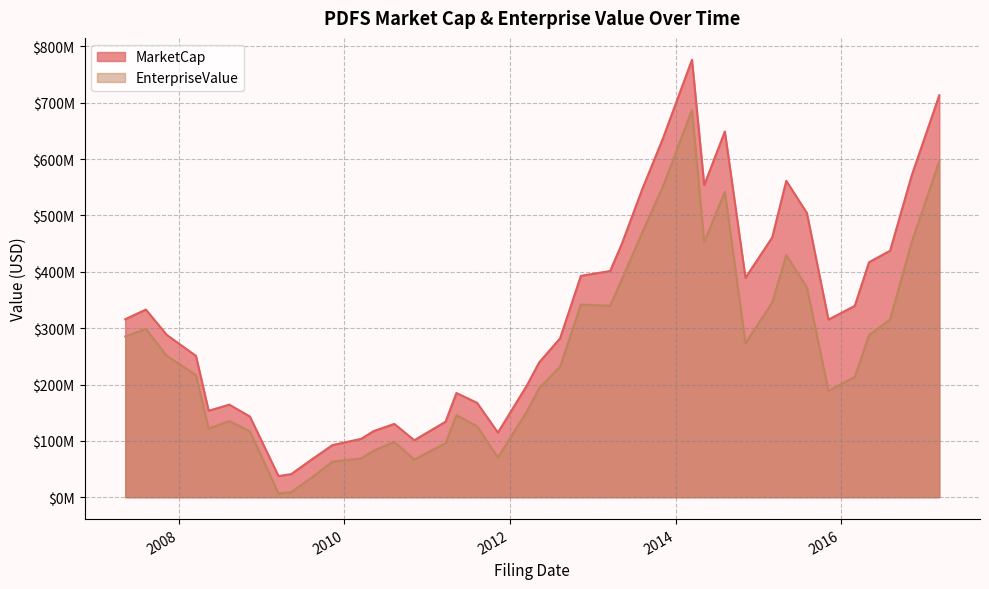

Does the chart have visible grid lines?

Yes